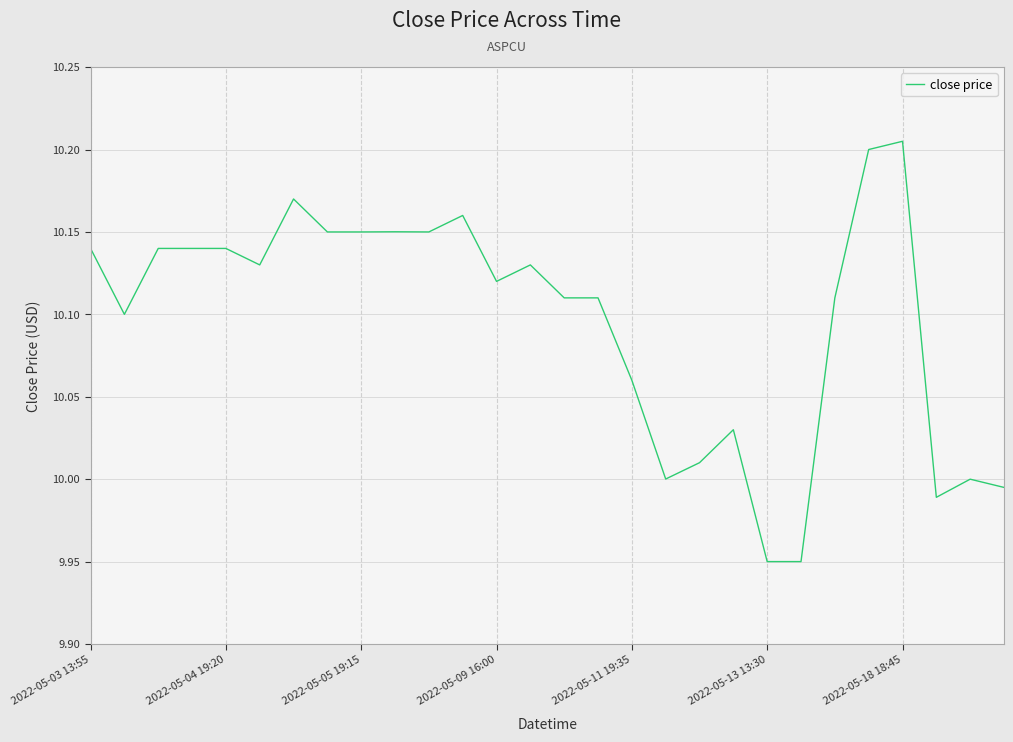

What is the difference between the maximum and minimum values?

0.3